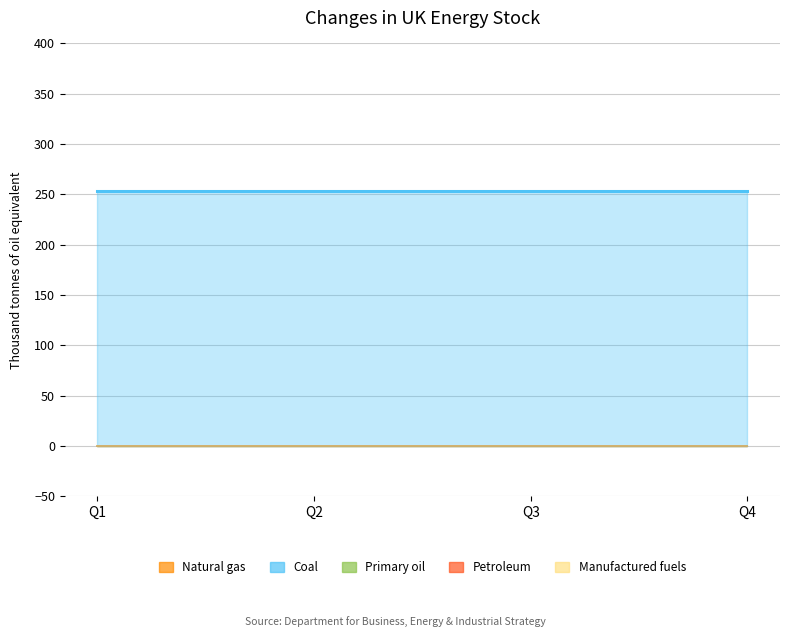

Reading left to right, extract all data points from this chart.

Manuf_0001: 0=0	1=0	2=0	3=0
Manuf_0002: 0=0	1=0	2=0	3=0
Part_0001: 0=0	1=0	2=0	3=0
Part_0002: 0=0	1=0	2=0	3=0
Part_0003: 0=0	1=0	2=0	3=0
Retail_0001: 0=253	1=253	2=253	3=253